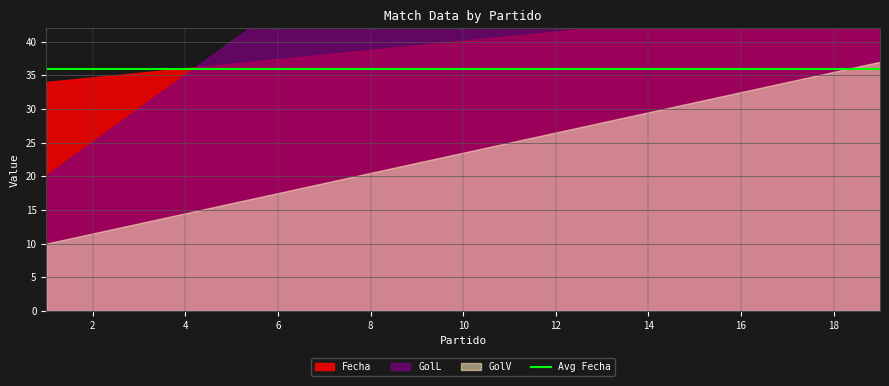

Does the chart have visible grid lines?

Yes